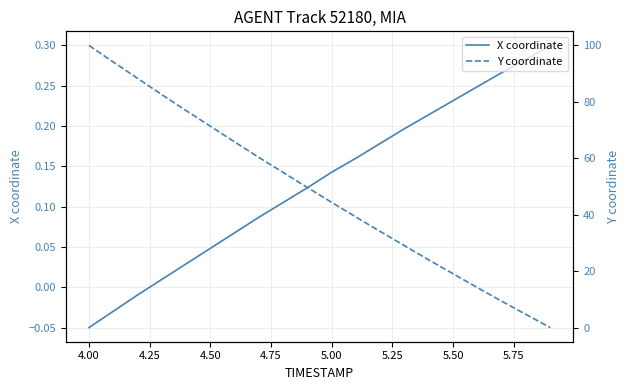

What is the average value of the Y coordinate series?

48.1